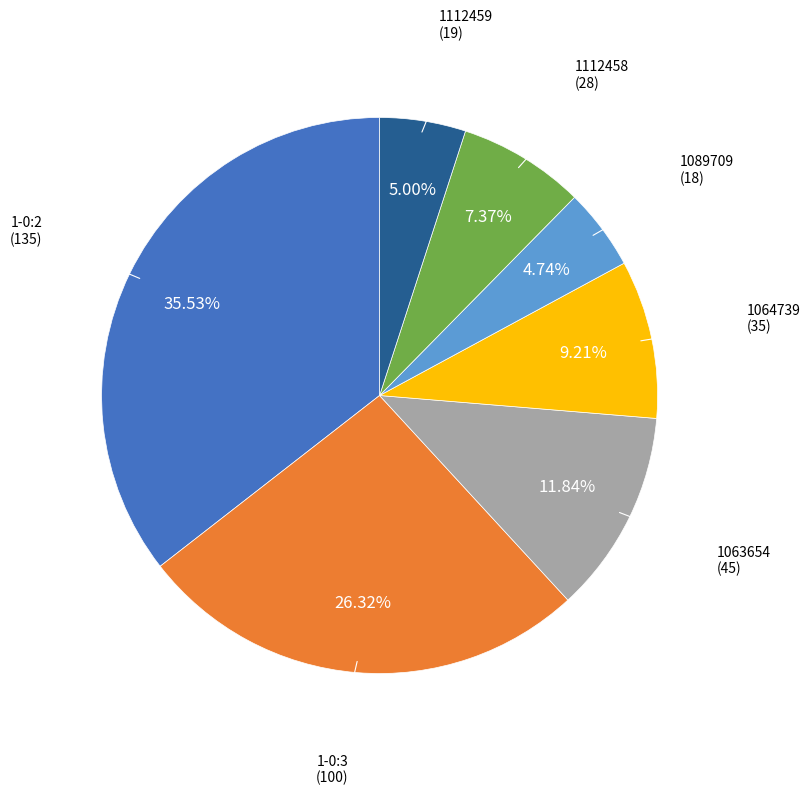

Count the number of slices in the pie.

7